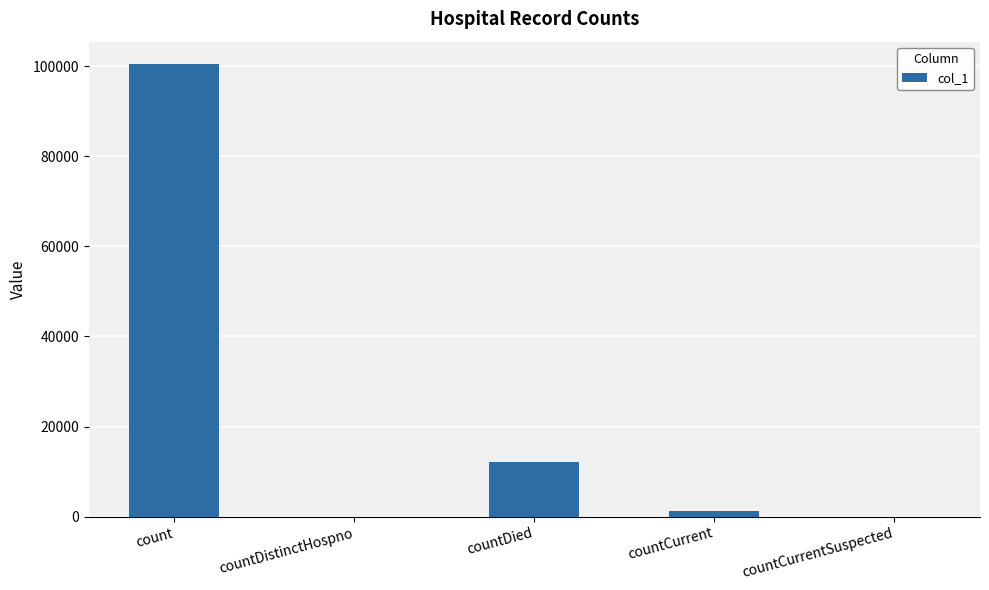

The value at countDistinctHospno is 0. True or false?

True